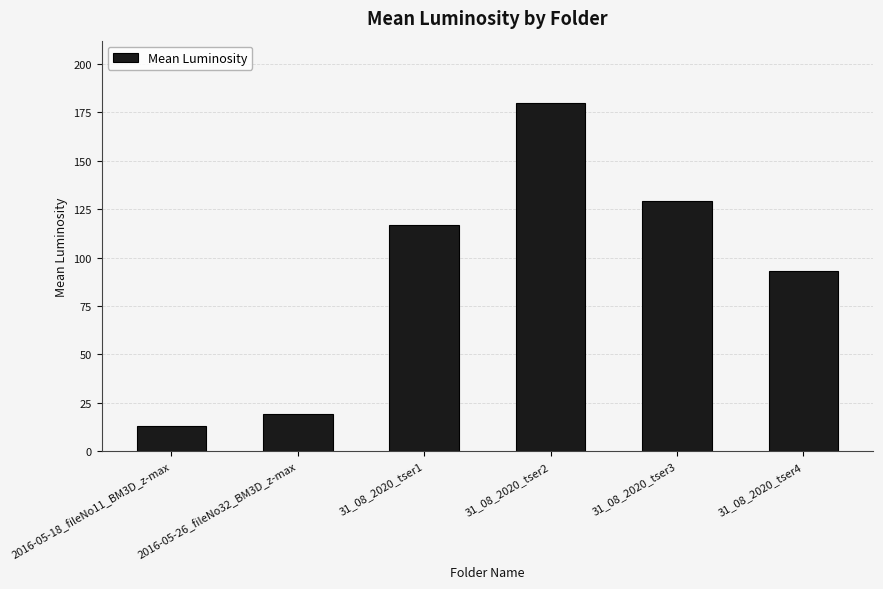

What is the change in value from 31_08_2020_tser3 to 31_08_2020_tser4?

-36.2